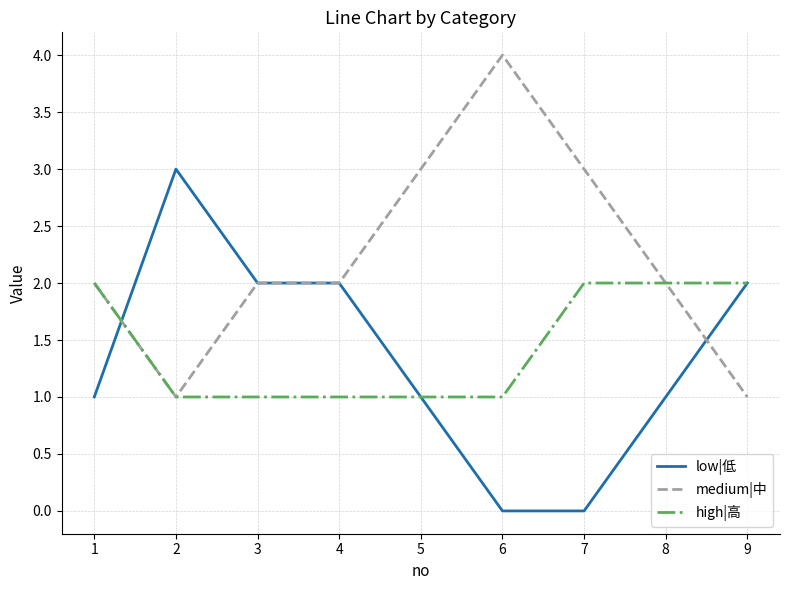

Is it true that medium|中 equals 2 at 1?

True